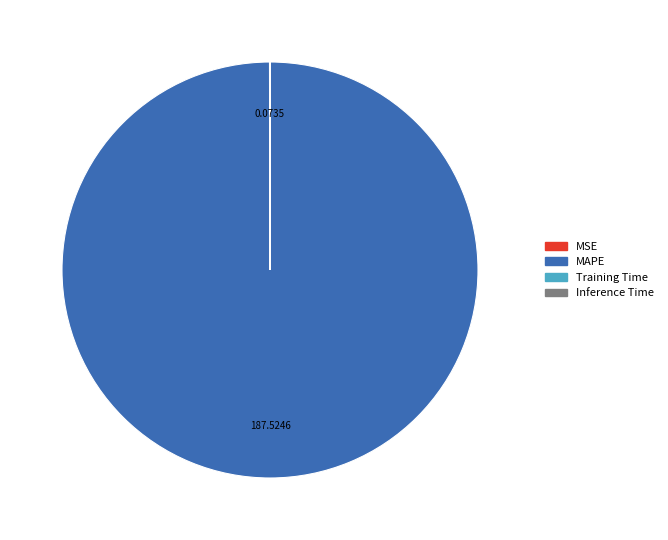

Which slice represents more than half of the pie?

MAPE